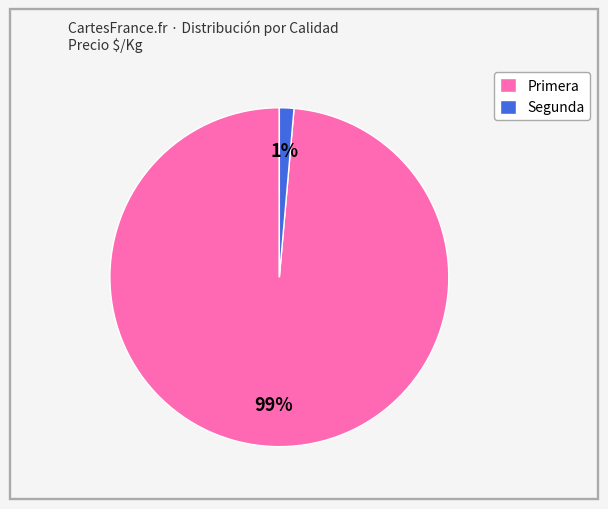

Which has a higher value, Segunda or Primera?

Primera